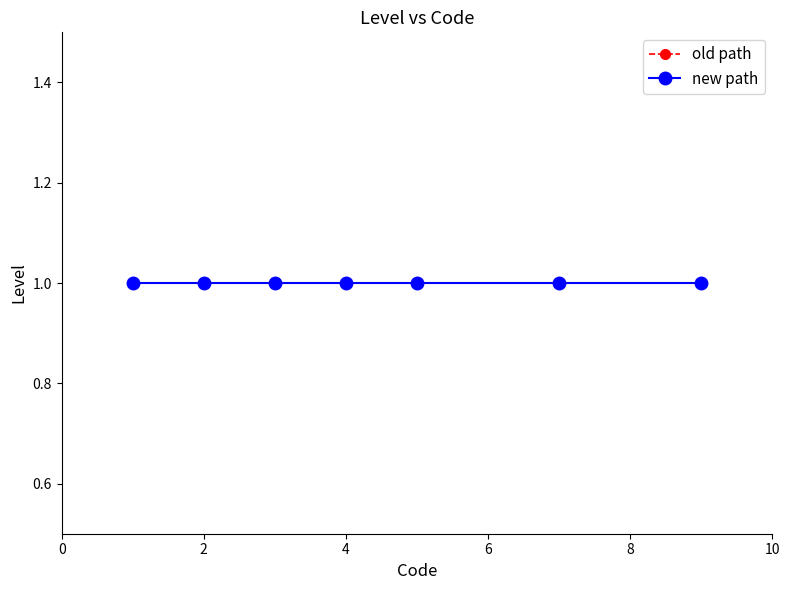

Reading right to left, transcribe all the data shown in this chart.

1=9	1=7	1=5	1=4	1=3	1=2	1=1